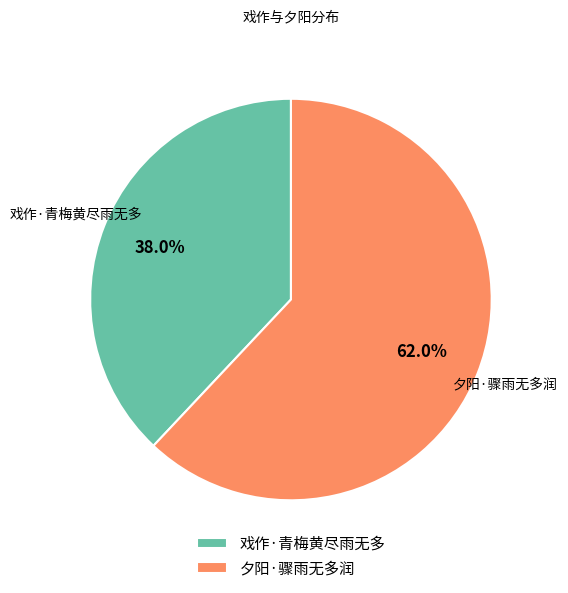

To the nearest percent, what percentage of the pie is 夕阳·骤雨无多润?

62%